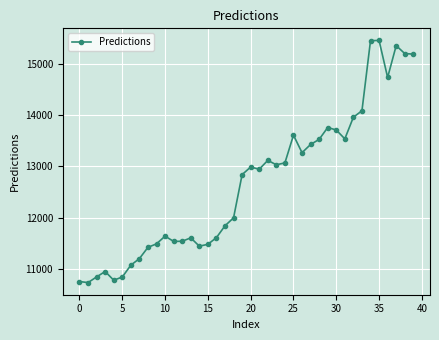

What is the average value?

12678.3